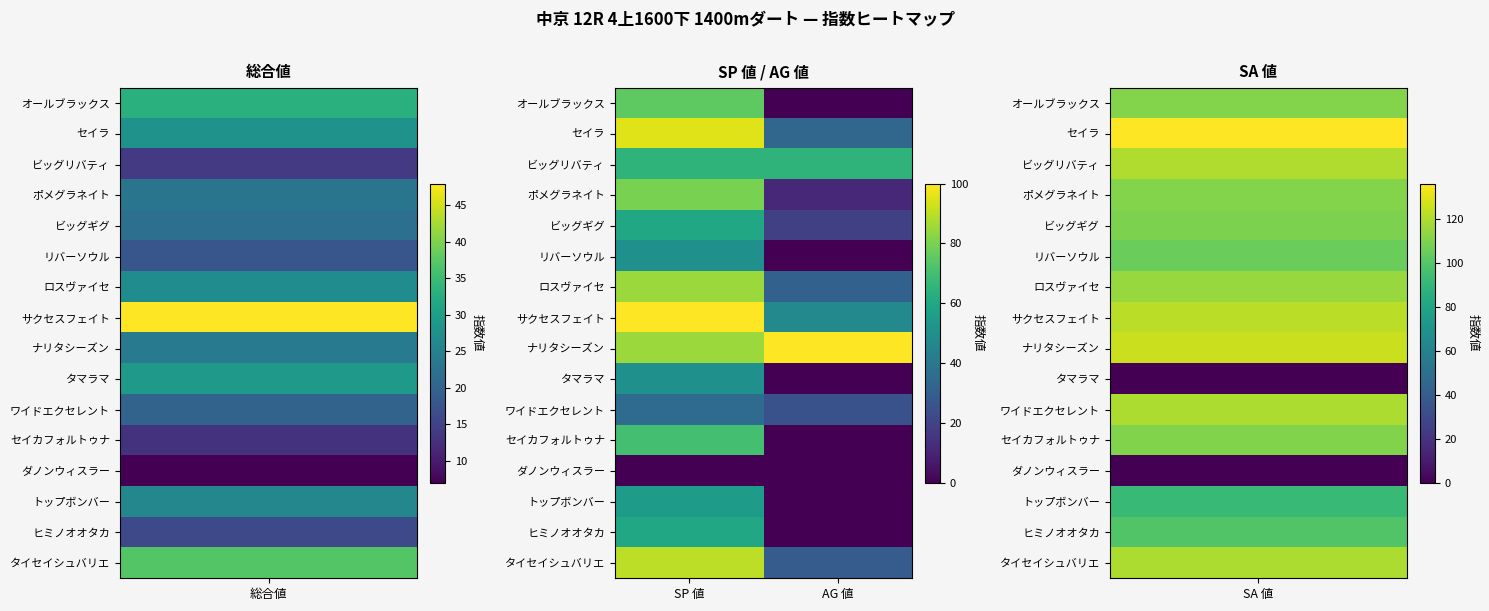

At how many categories does at least one series exceed 11?

2